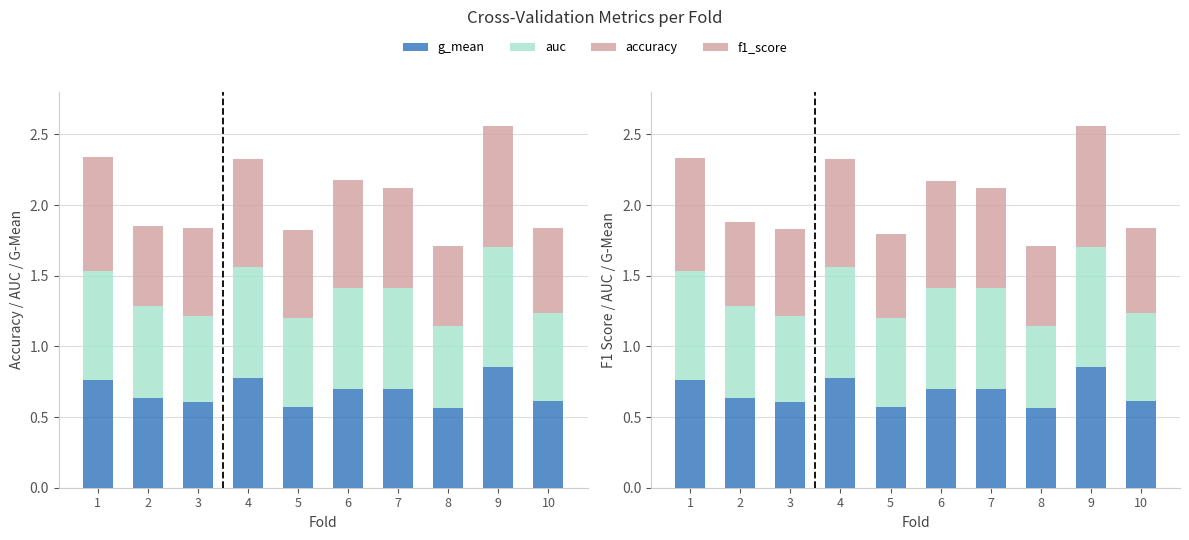

Reading left to right, transcribe all the data shown in this chart.

g_mean: 1=0.8	2=0.6	3=0.6	4=0.8	5=0.6	6=0.7	7=0.7	8=0.6	9=0.9	10=0.6
auc: 1=0.8	2=0.7	3=0.6	4=0.8	5=0.6	6=0.7	7=0.7	8=0.6	9=0.9	10=0.6
accuracy: 1=0.8	2=0.6	3=0.6	4=0.8	5=0.6	6=0.8	7=0.7	8=0.6	9=0.9	10=0.6
f1_score: 1=0.8	2=0.6	3=0.6	4=0.8	5=0.6	6=0.8	7=0.7	8=0.6	9=0.9	10=0.6